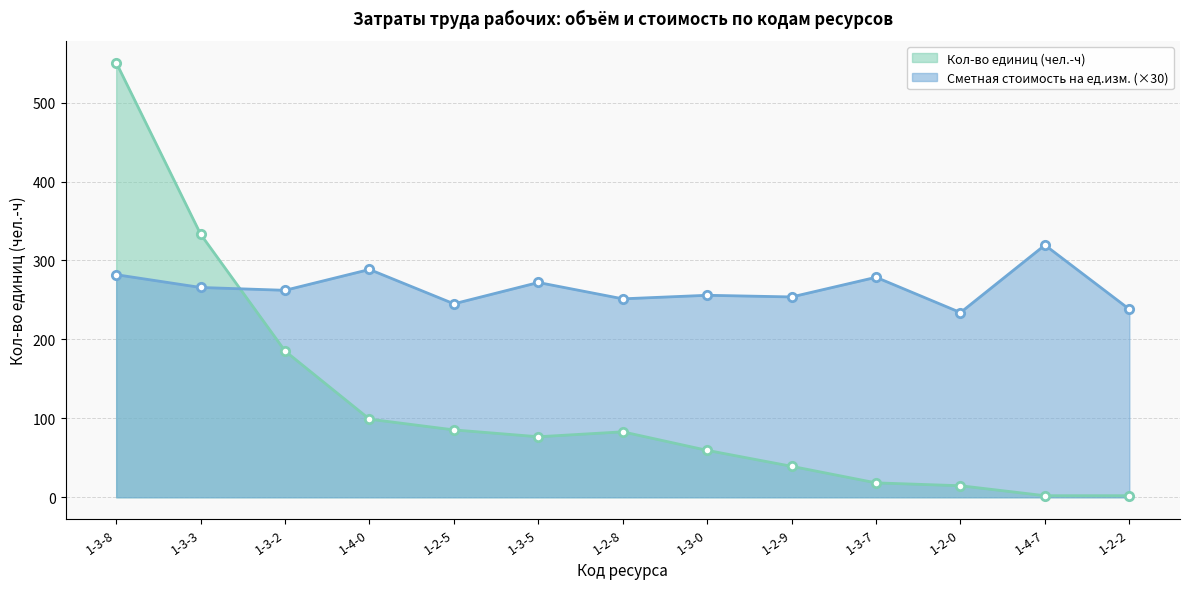

What is the difference between the Сметная стоимость на ед.изм. values at 1-2-2 and 1-2-9?

15.6